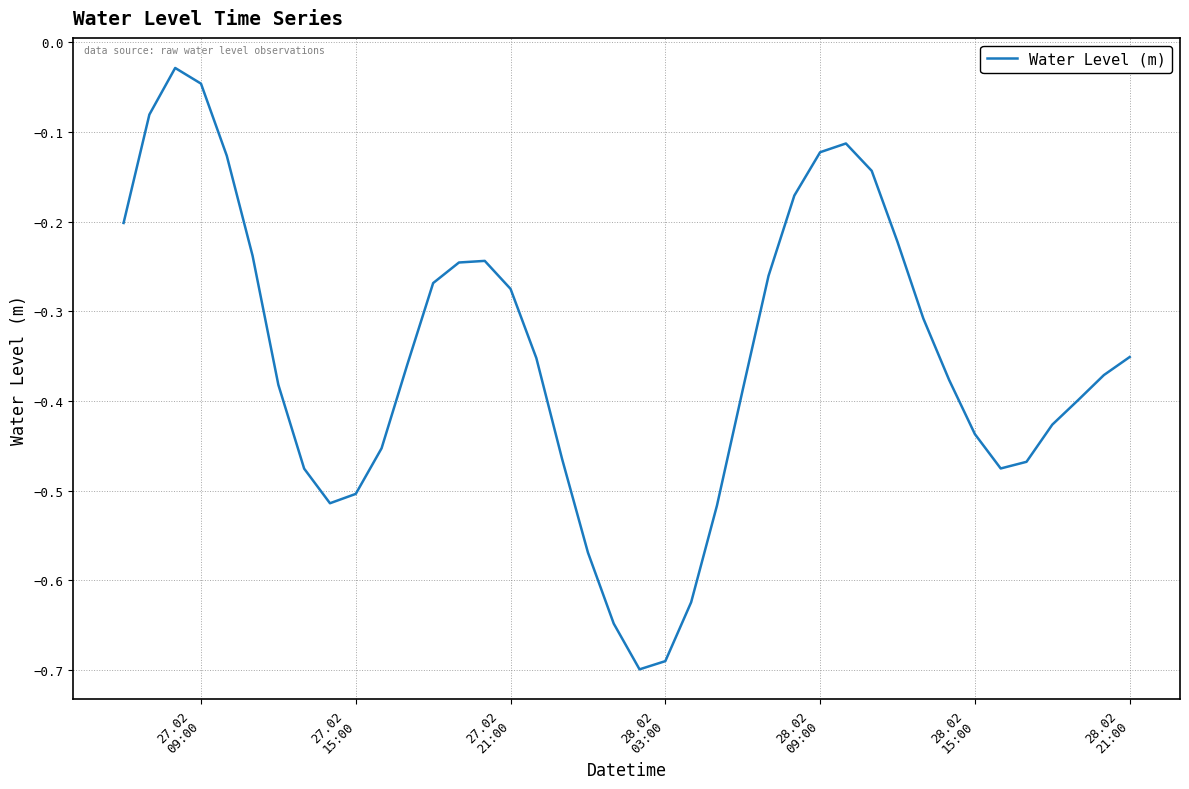

What is the sum of all values?

-14.0